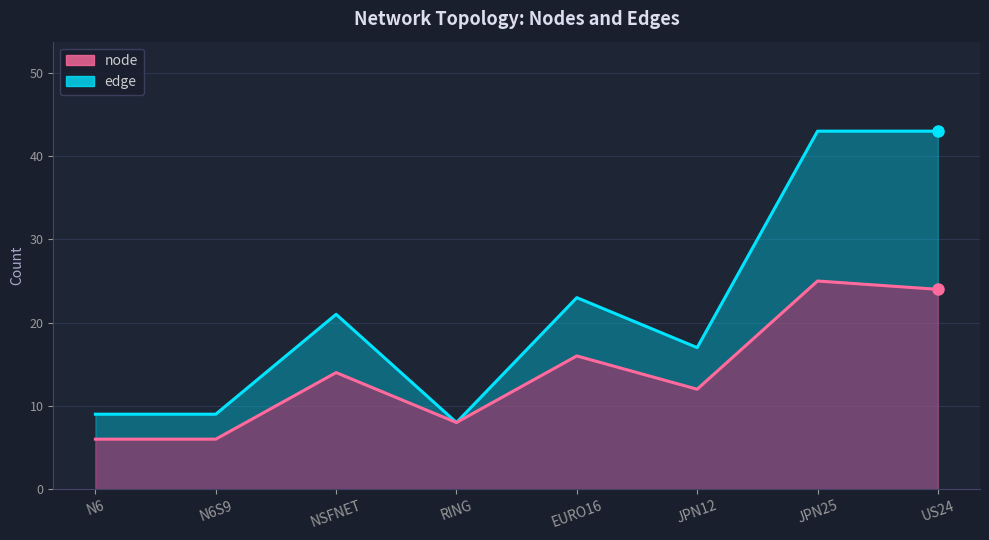

What is the label of the 4th point from the left?

RING